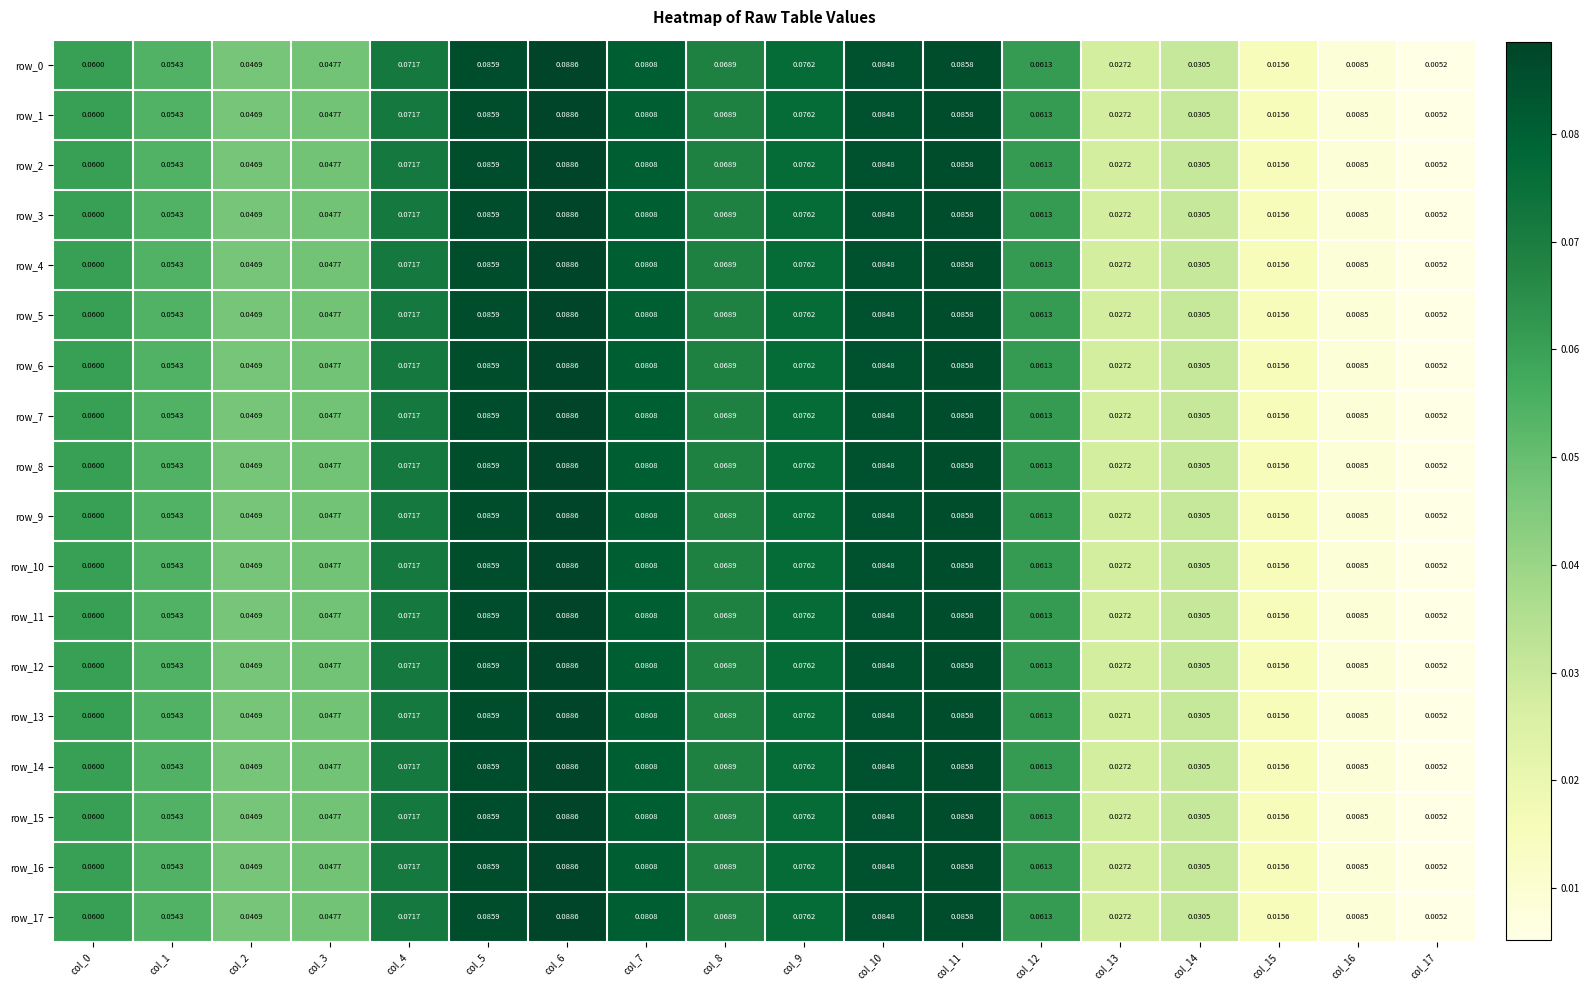

Is the value of row_12 at col_8 greater than the value of row_6 at col_1?

Yes